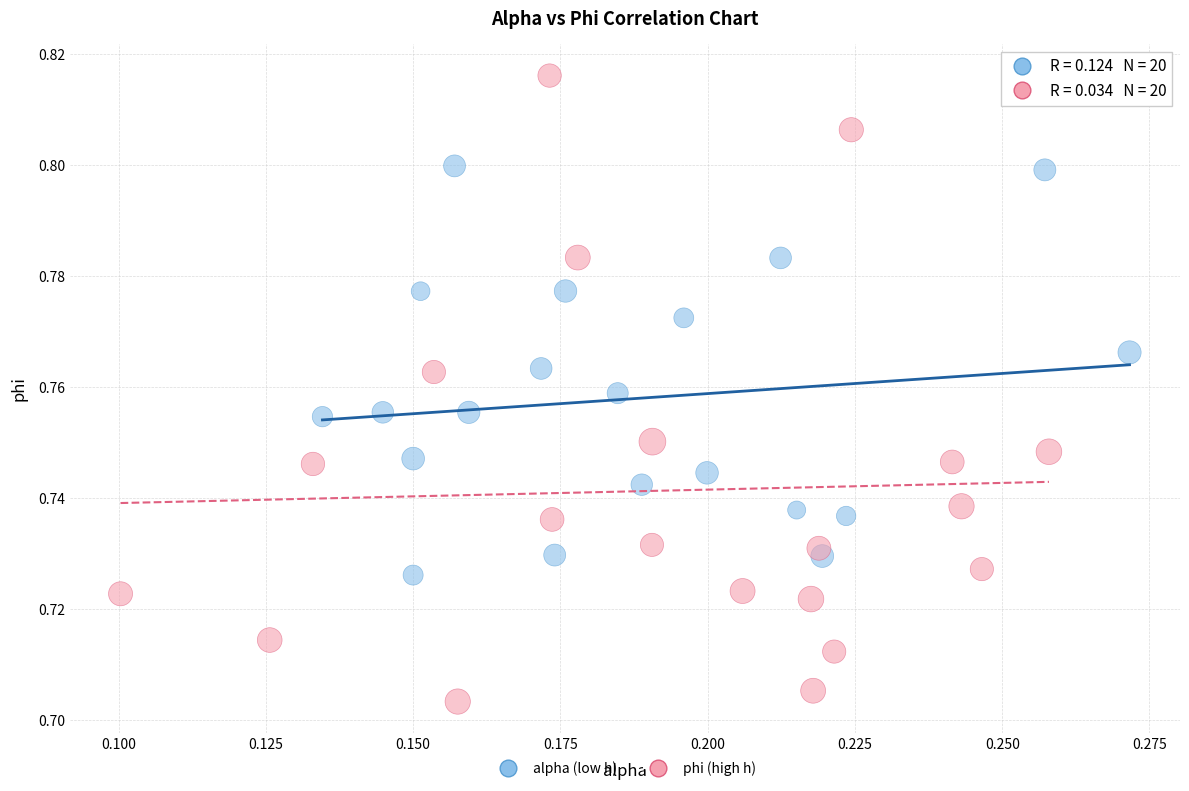

Which series reaches the maximum Y coordinate?

phi (high h)